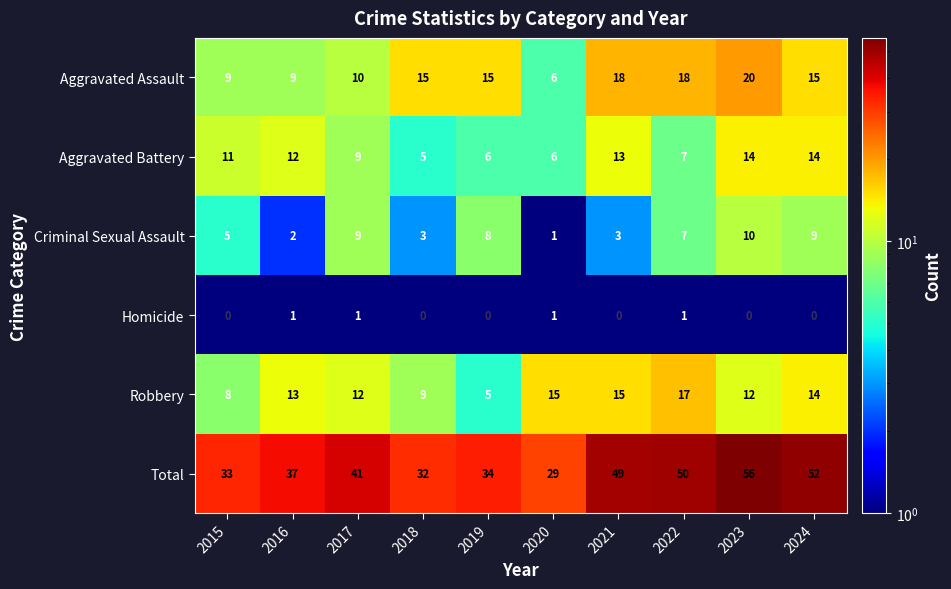

List the series in order of their peak value, lowest first.

Homicide, Criminal Sexual Assault, Aggravated Battery, Robbery, Aggravated Assault, Total